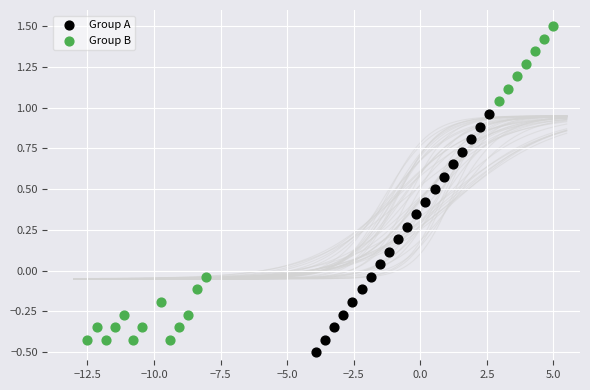

Which series contains the highest Y value?

Group B